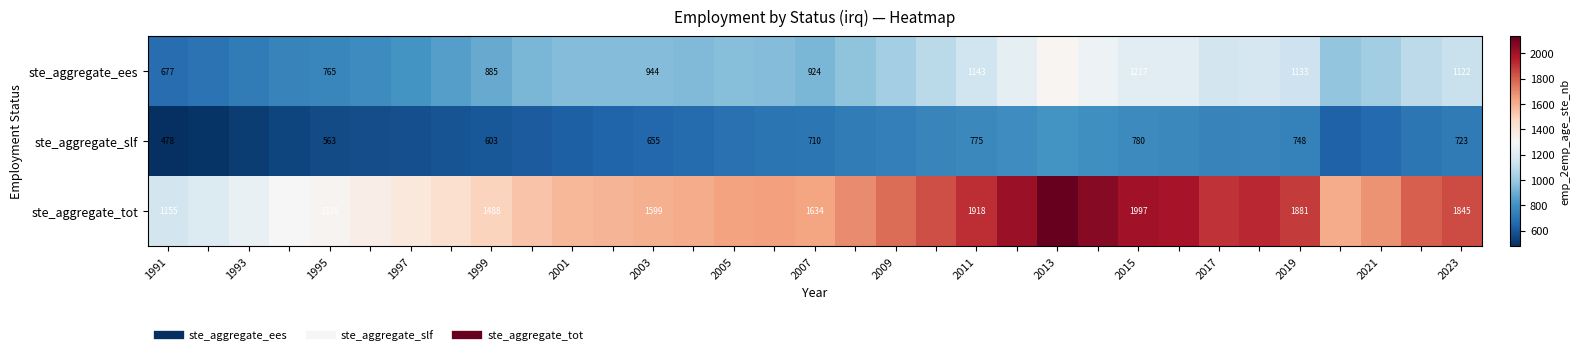

What is the difference between the maximum and second lowest values in the ste_aggregate_slf series?

317.7